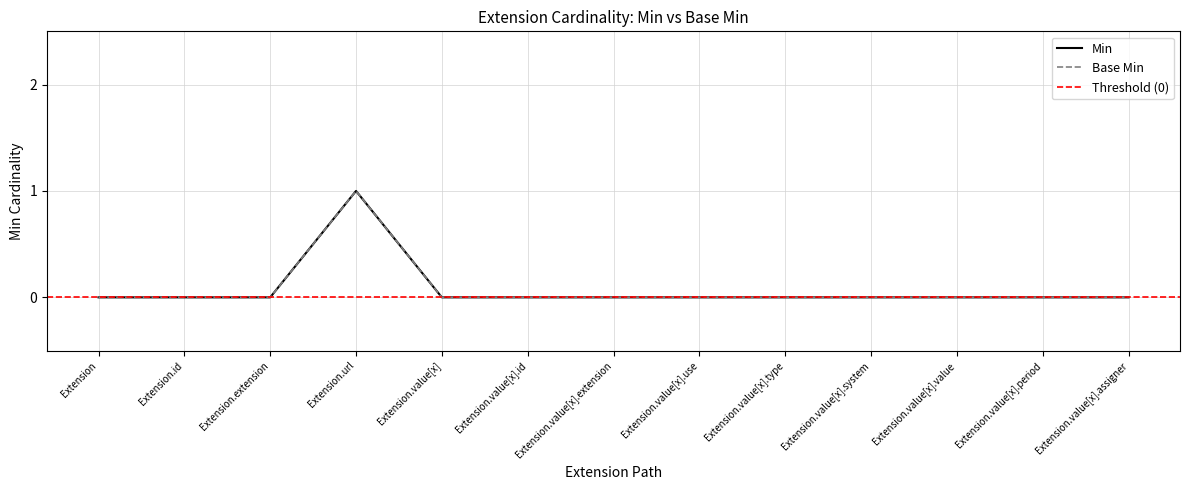

The Min series shows 0 at Extension.extension. True or false?

True